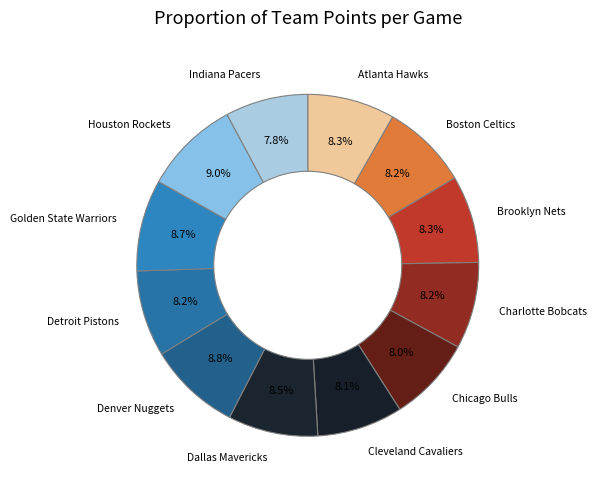

To the nearest percent, what is the difference between the largest and smallest slice percentages?

1%